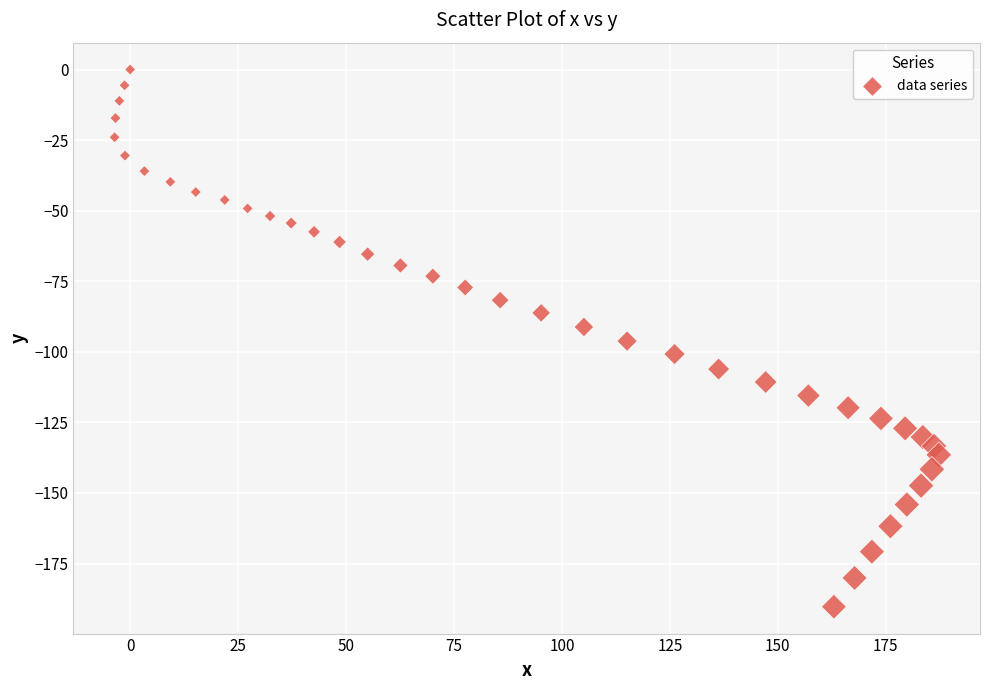

What is the range of Y values (max minus min)?

190.3